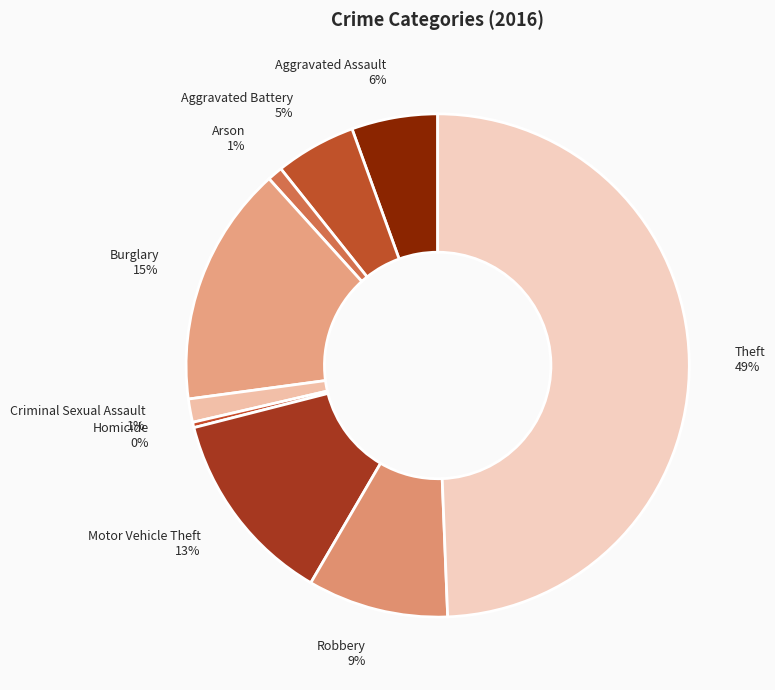

Is the sum of Homicide 0% and Motor Vehicle Theft 13% greater than half?

No